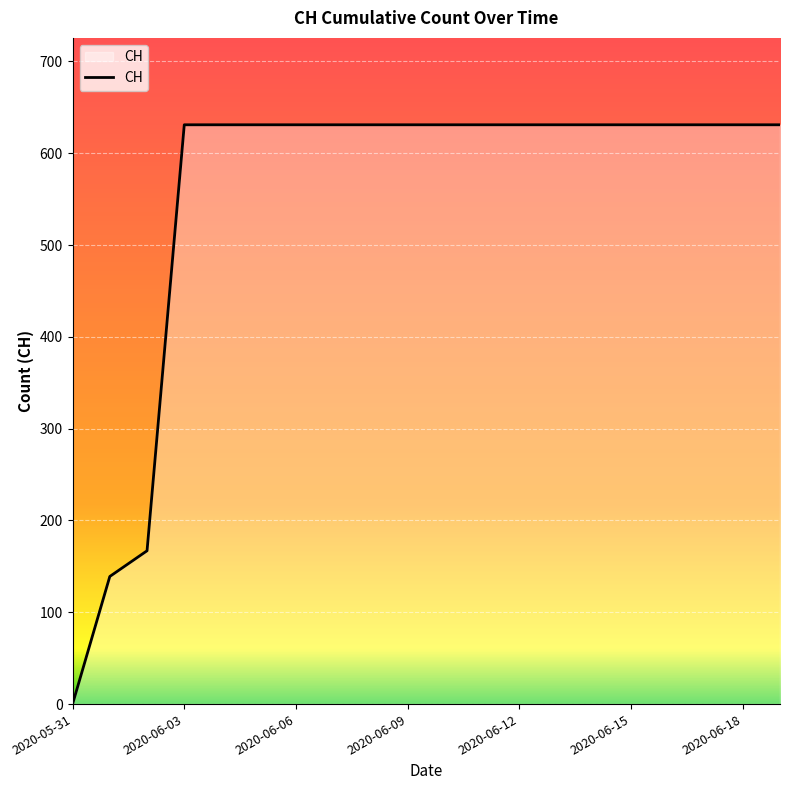

What is the difference between the maximum and minimum values?

631